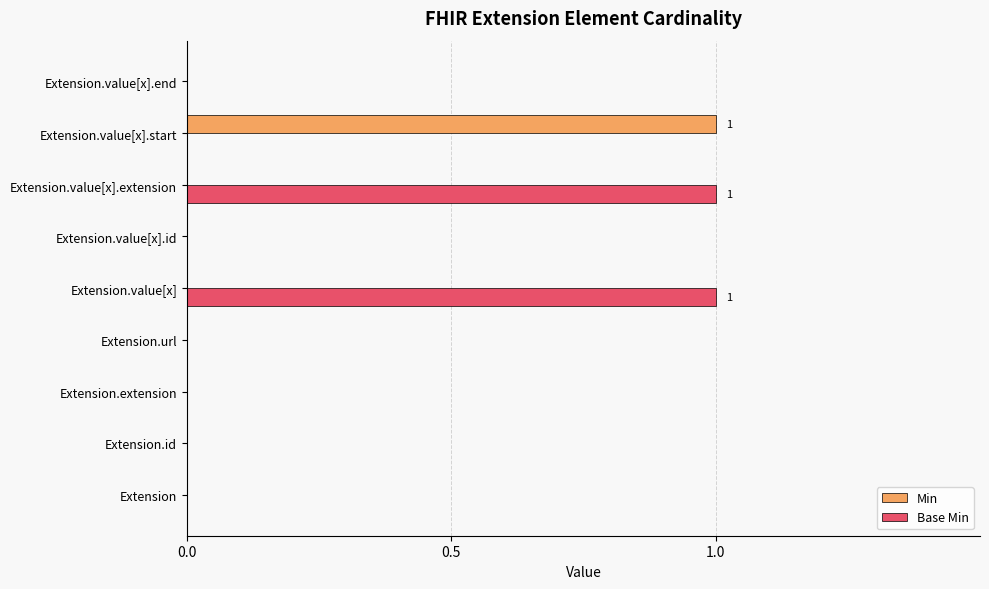

What is the sum of all Base Min values?

2